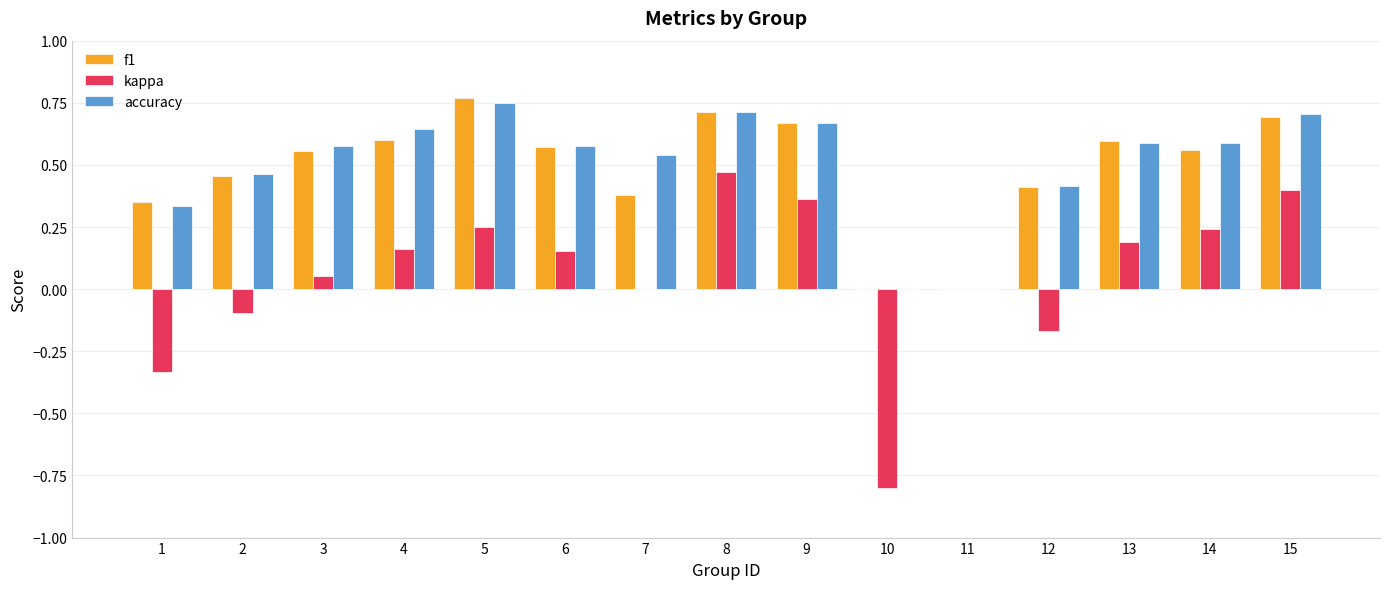

Which label corresponds to the largest value in the chart?

5